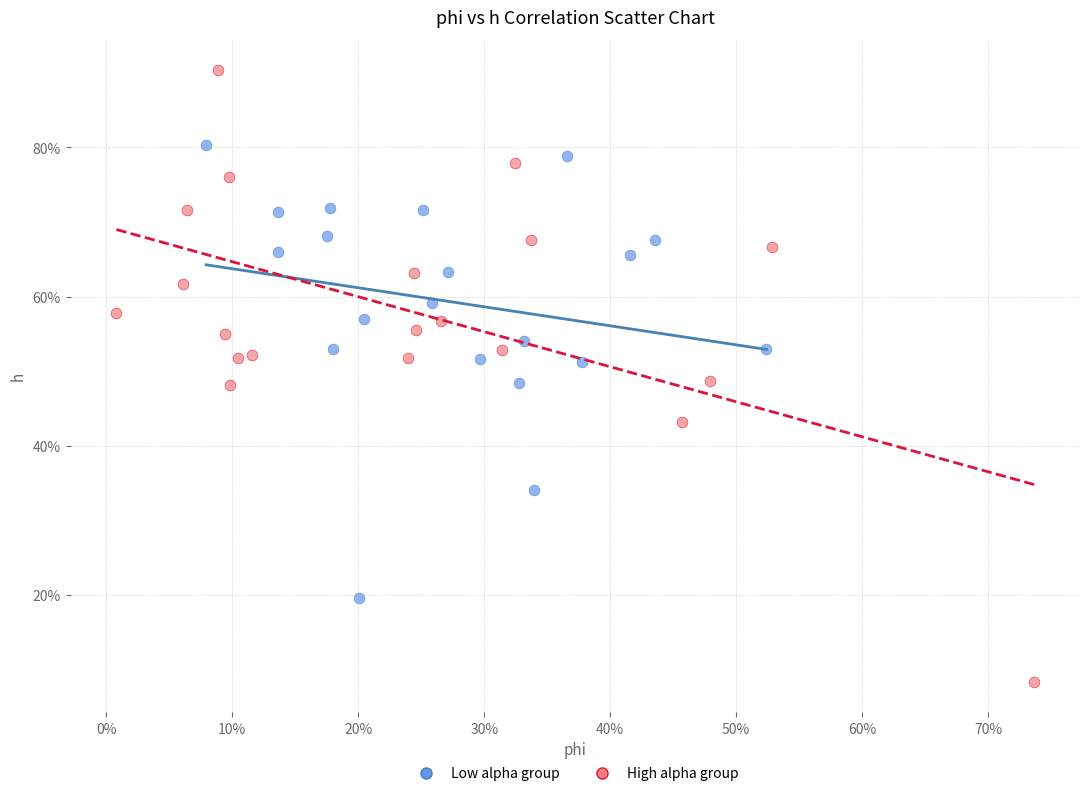

What are all the series names shown in the legend?

Low alpha group, High alpha group